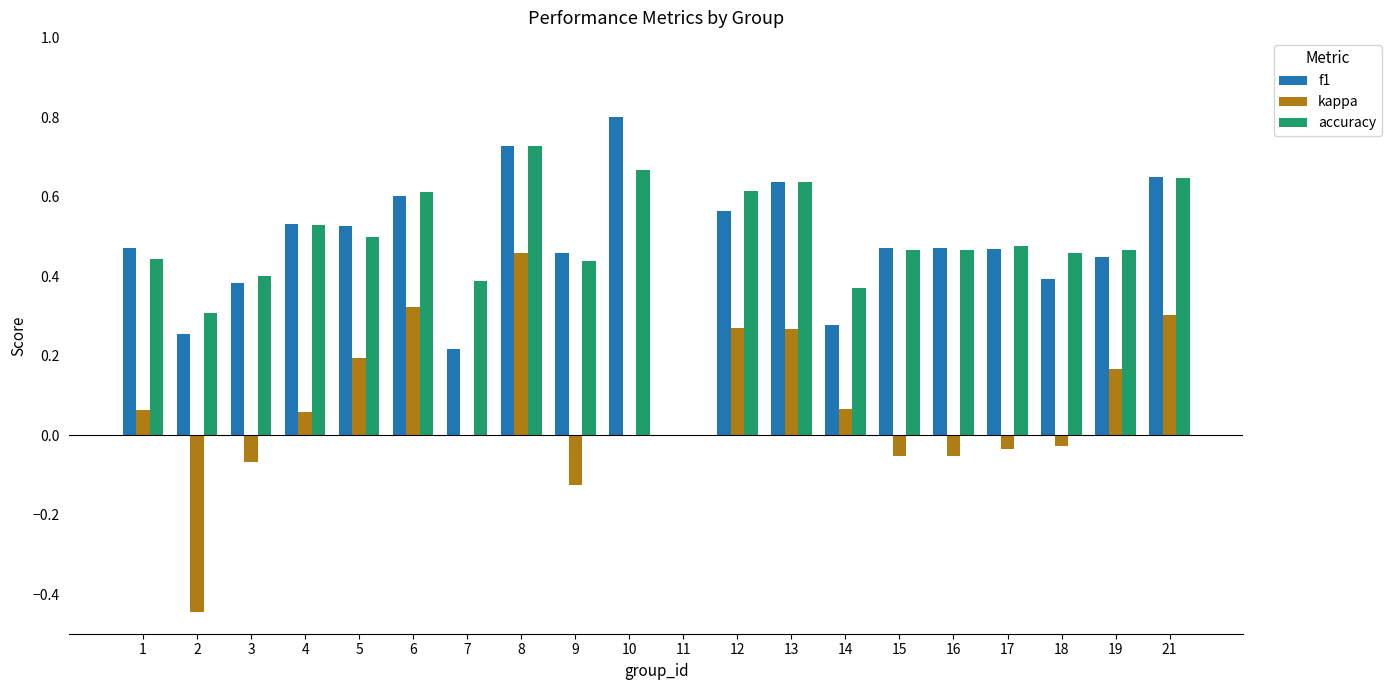

Which label corresponds to the largest value in the chart?

10